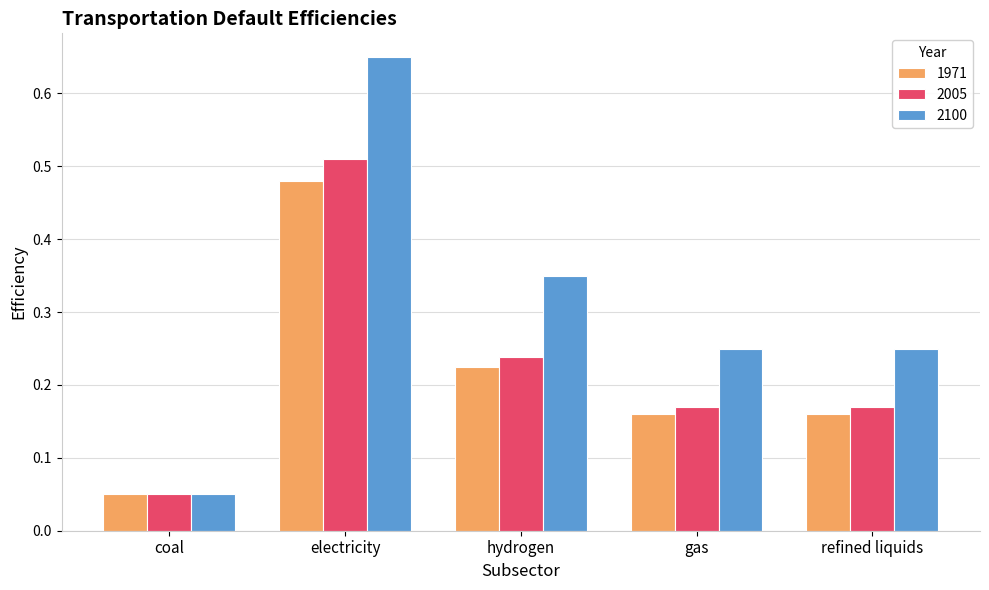

Rank the series at gas from highest to lowest value.

2100, 2005, 1971